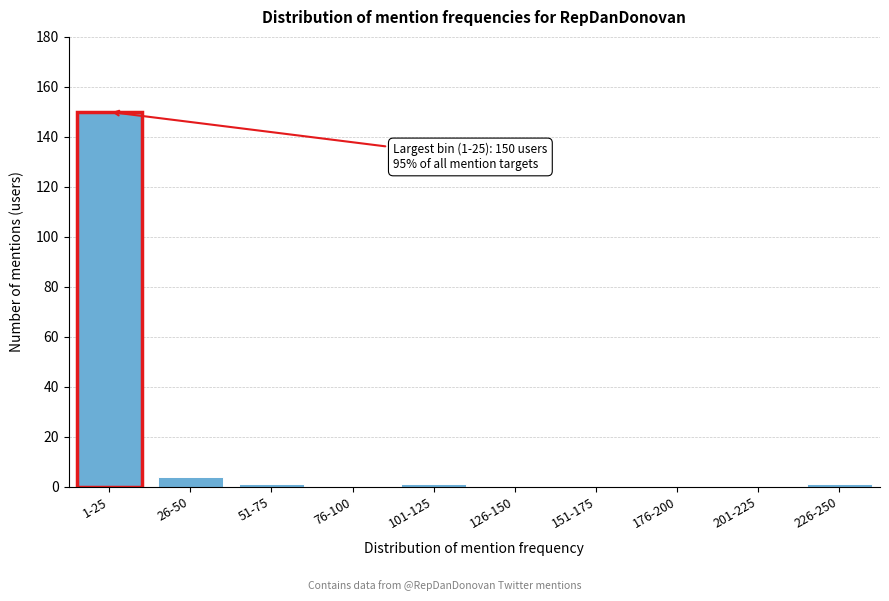

Reading left to right, extract all data points from this chart.

1-25=150	26-50=4	51-75=1	76-100=0	101-125=1	126-150=0	151-175=0	176-200=0	201-225=0	226-250=1